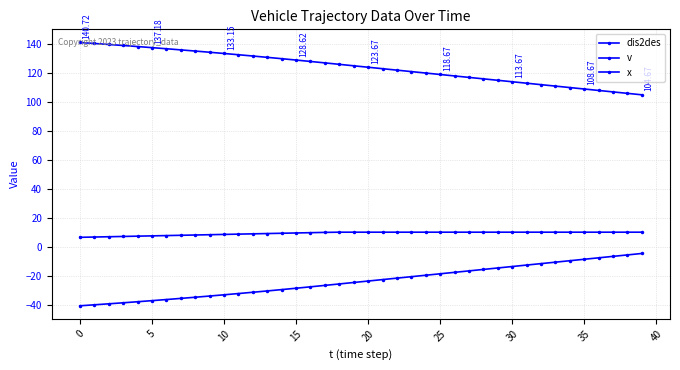

How many values in the dis2des series are below 124?

20